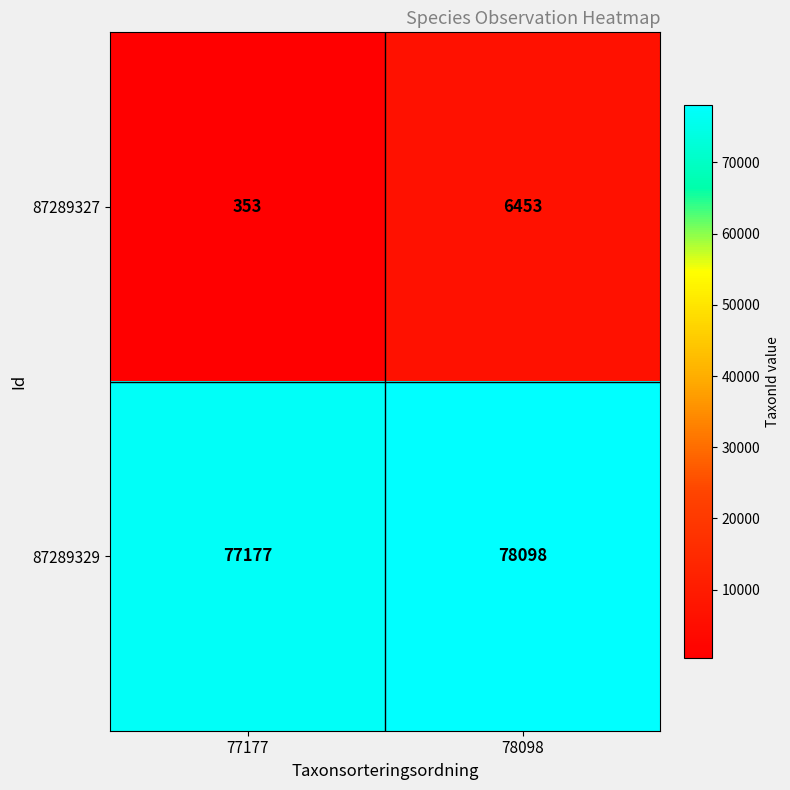

True or false: 87289329 has a value of 119117 at 78098.

False